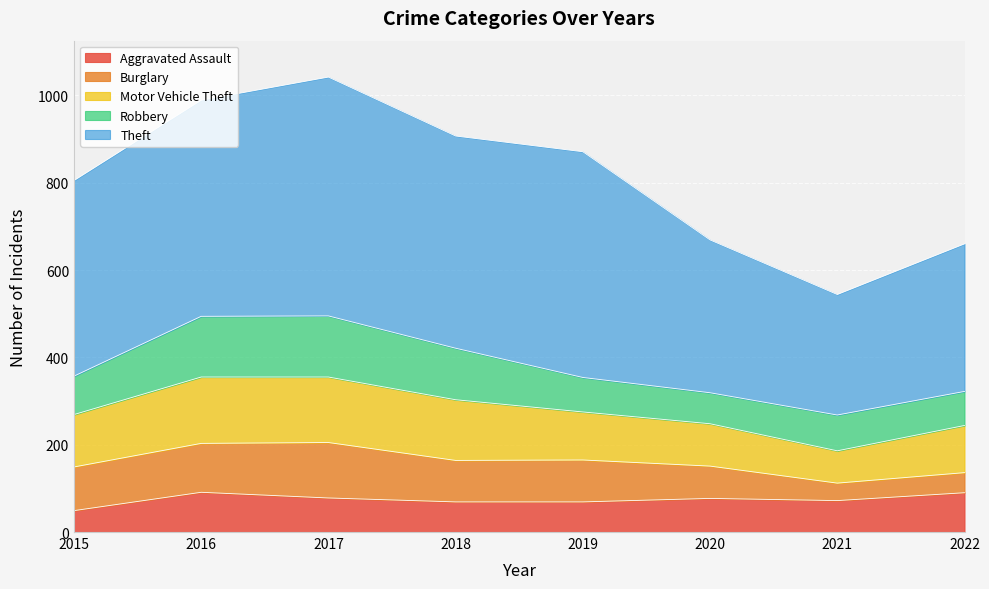

True or false: Theft and Burglary intersect in this chart.

False